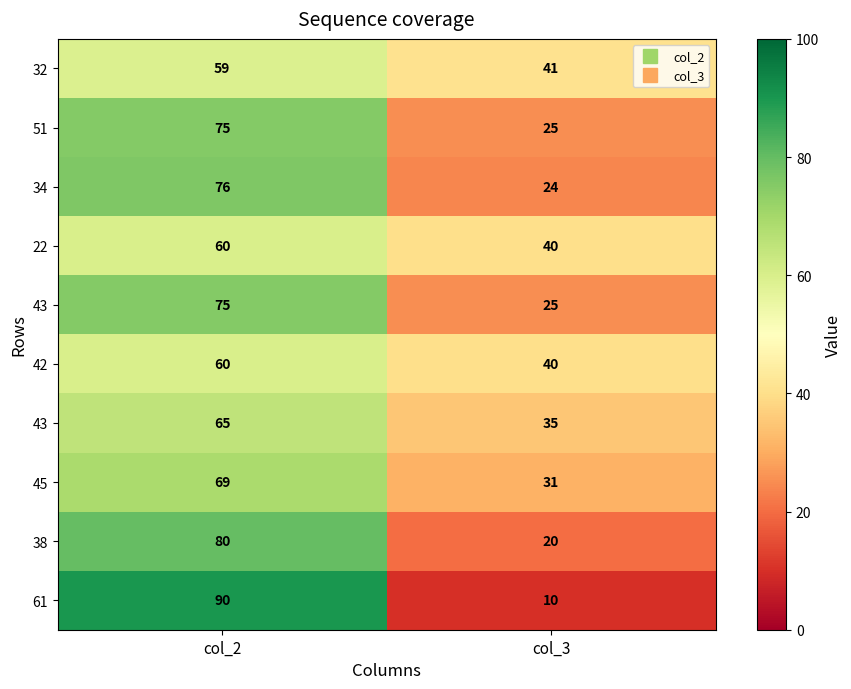

What is the difference between the highest and lowest values at col_2?

31